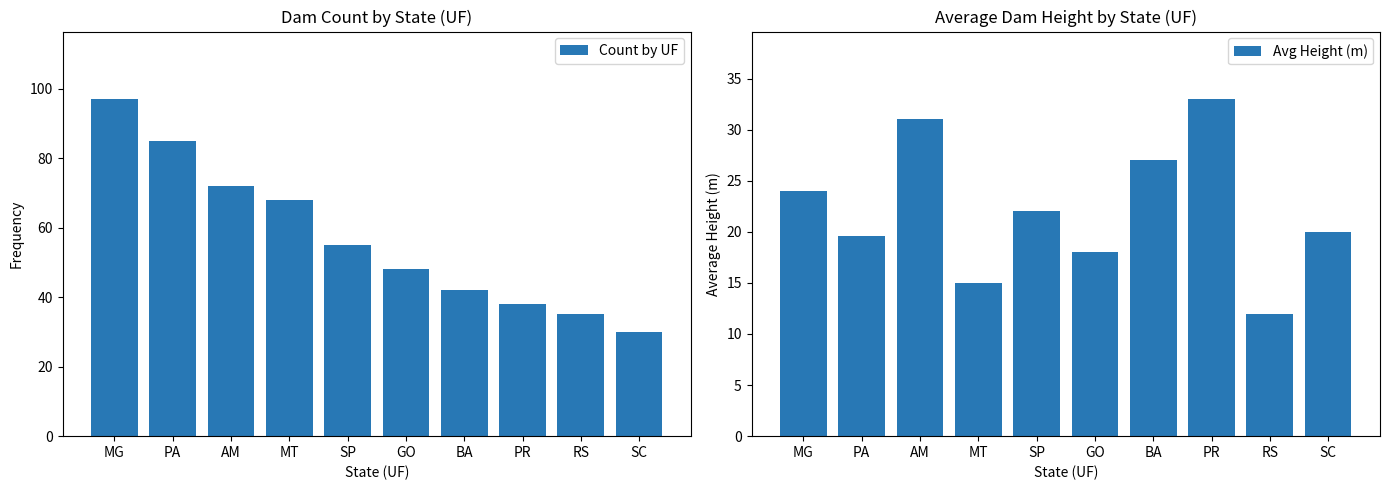

Between SP and BA, which series saw the biggest shift?

Count by UF